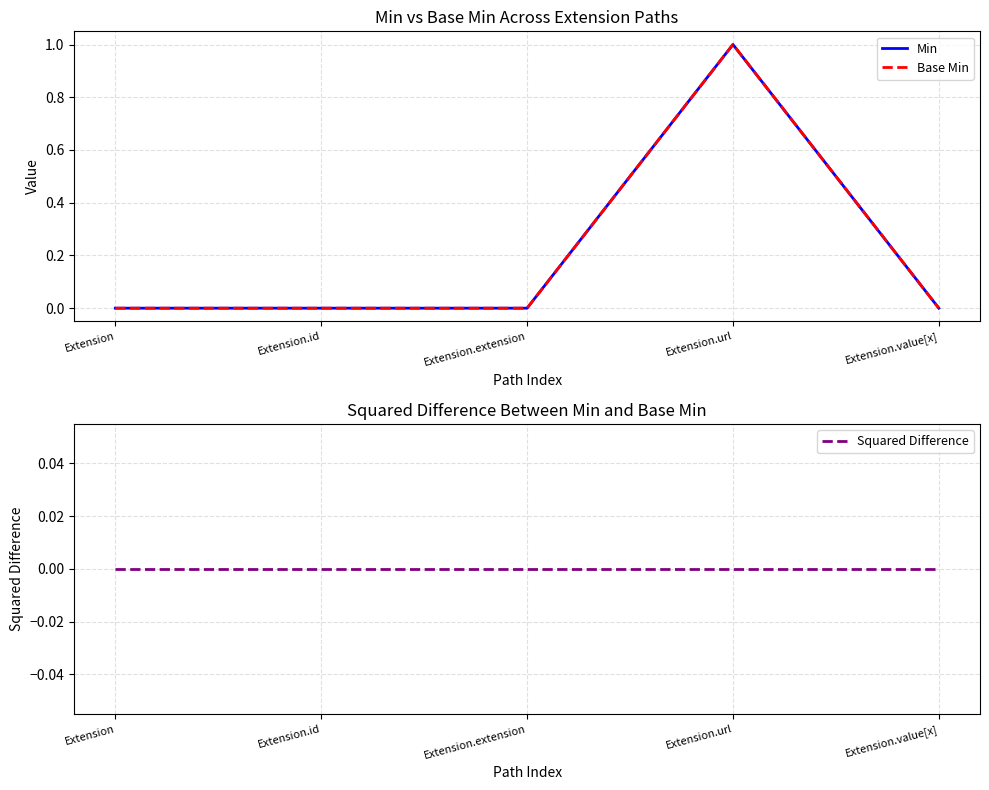

Reading left to right, extract all data points from this chart.

Min: Extension=0	Extension.id=0	Extension.extension=0	Extension.url=1	Extension.value[x]=0
Base Min: Extension=0	Extension.id=0	Extension.extension=0	Extension.url=1	Extension.value[x]=0
Squared Difference: Extension=0	Extension.id=0	Extension.extension=0	Extension.url=0	Extension.value[x]=0